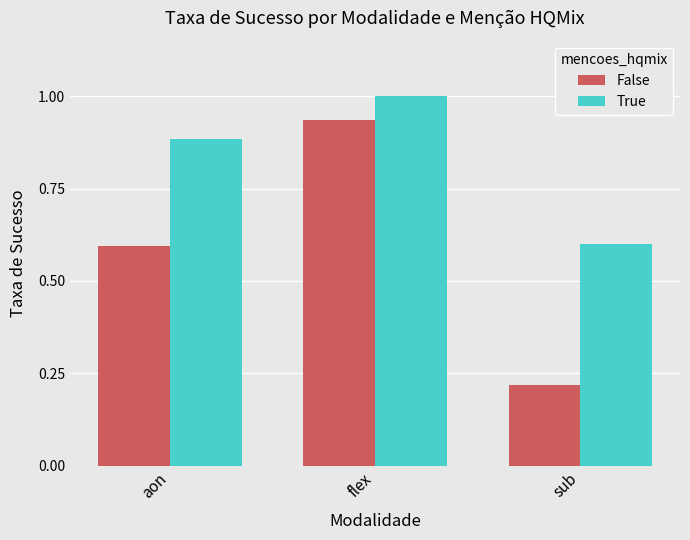

The True series shows 0.4 at sub. True or false?

False